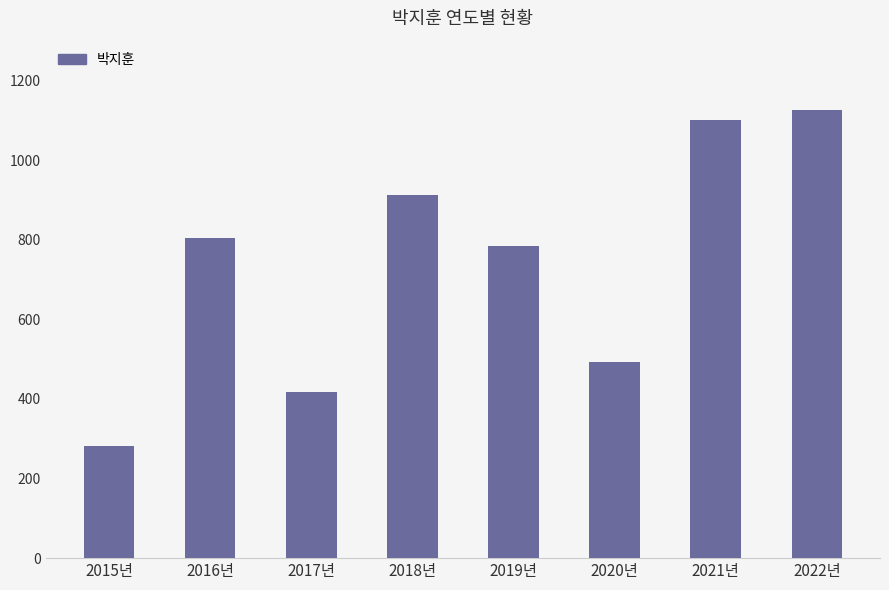

What is the label of the 2nd bar from the left?

2016년